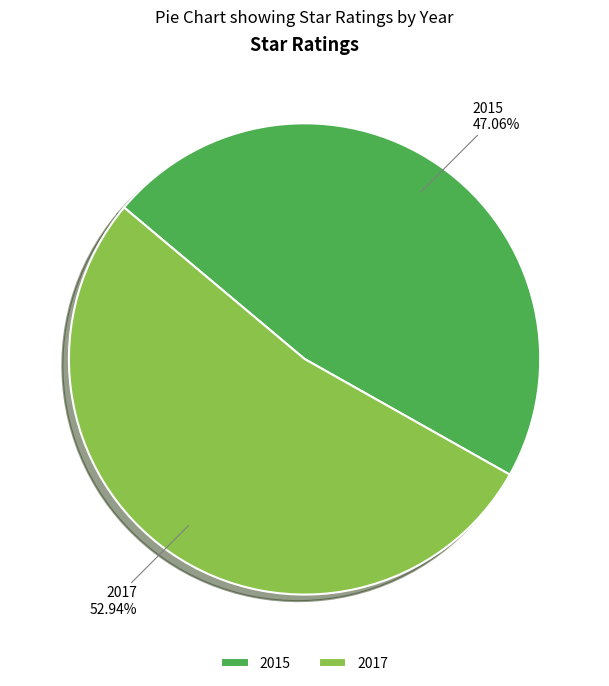

To the nearest percent, what percentage of the pie is 2017?

53%